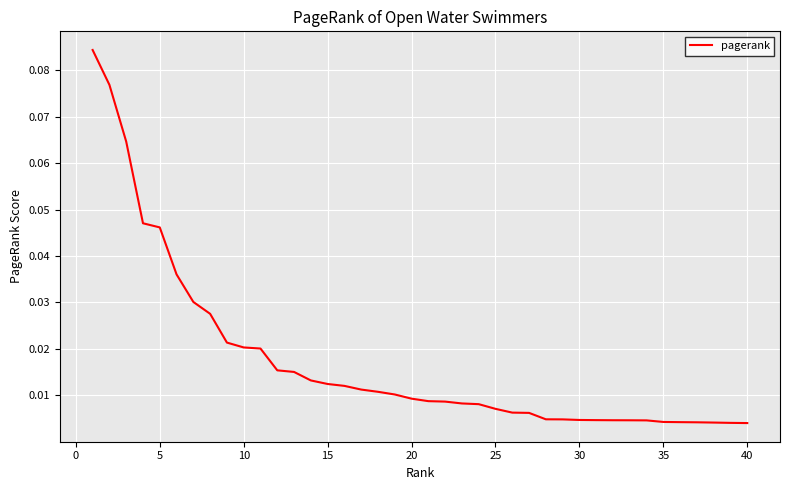

How many lines are shown in the chart?

1